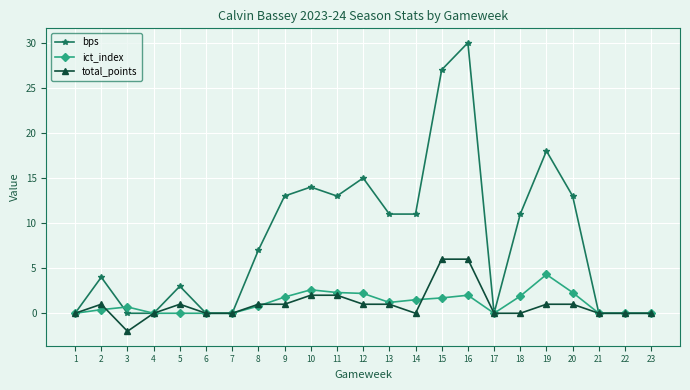

Count the total_points values in the range 0 to 1.

18